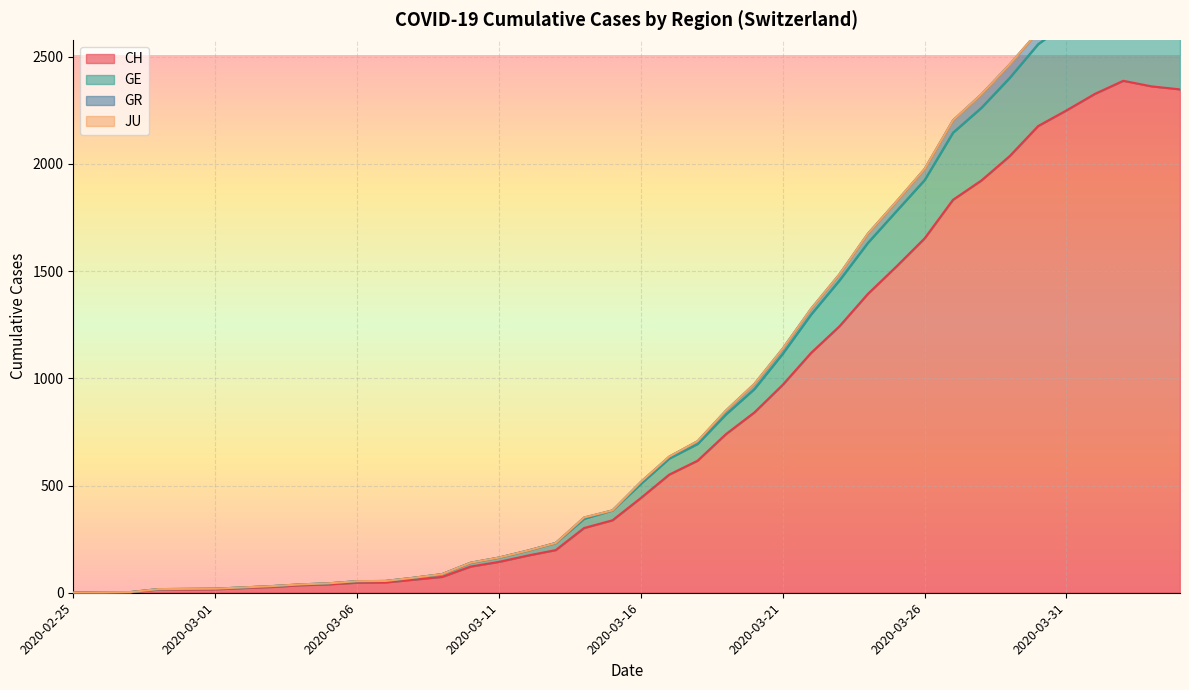

True or false: GR and CH intersect in this chart.

False